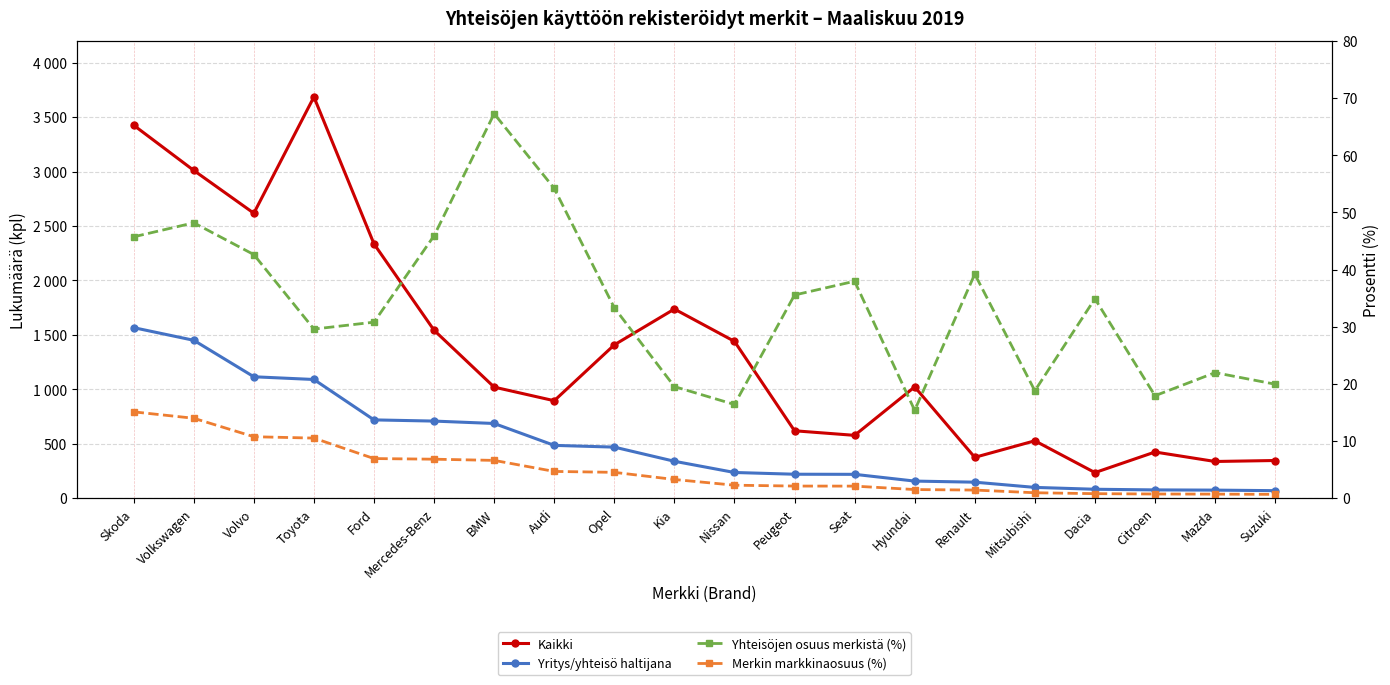

How many interior local peaks does the Kaikki series have?

5